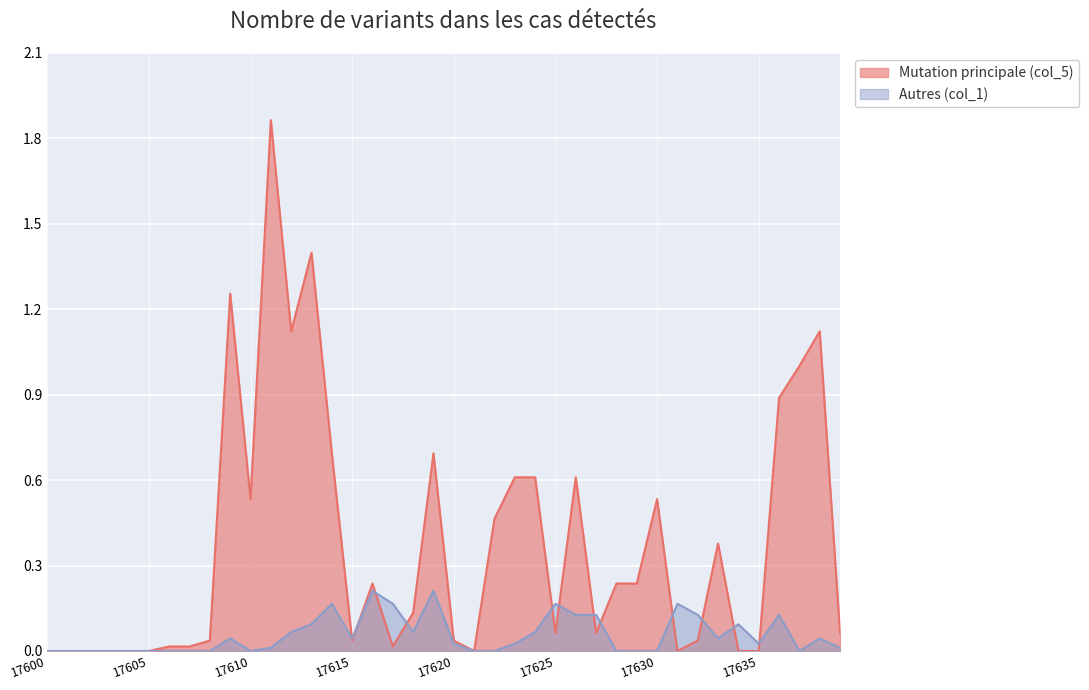

Which series ends up on top after the final intersection of col_5 and col_1?

col_5